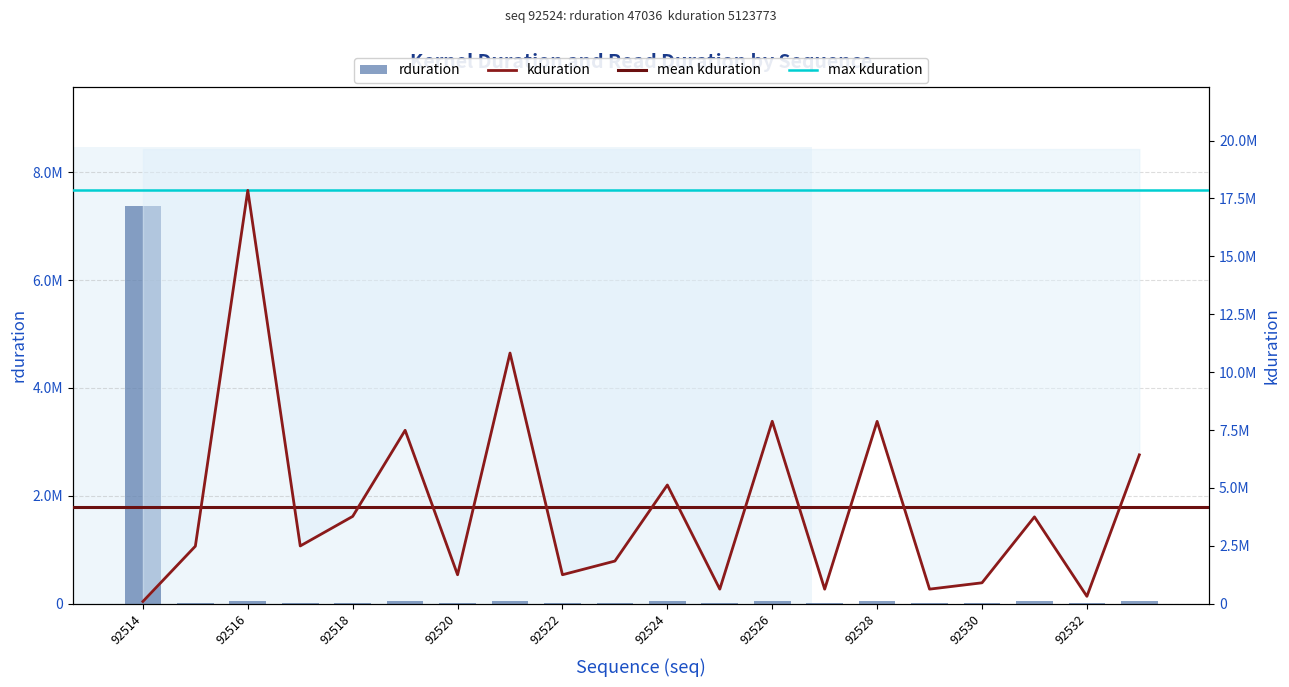

At which label does kduration first exceed 2491008?

92516